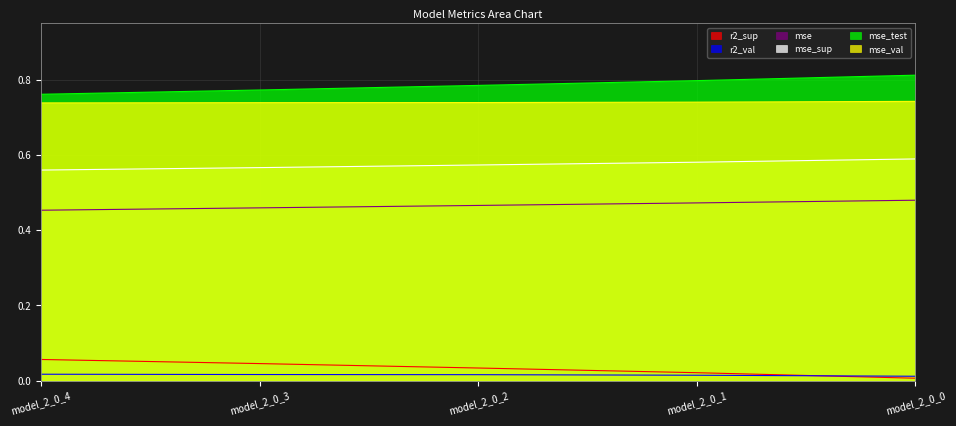

Is it true that mse_sup equals 0.9 at model_2_0_3?

False